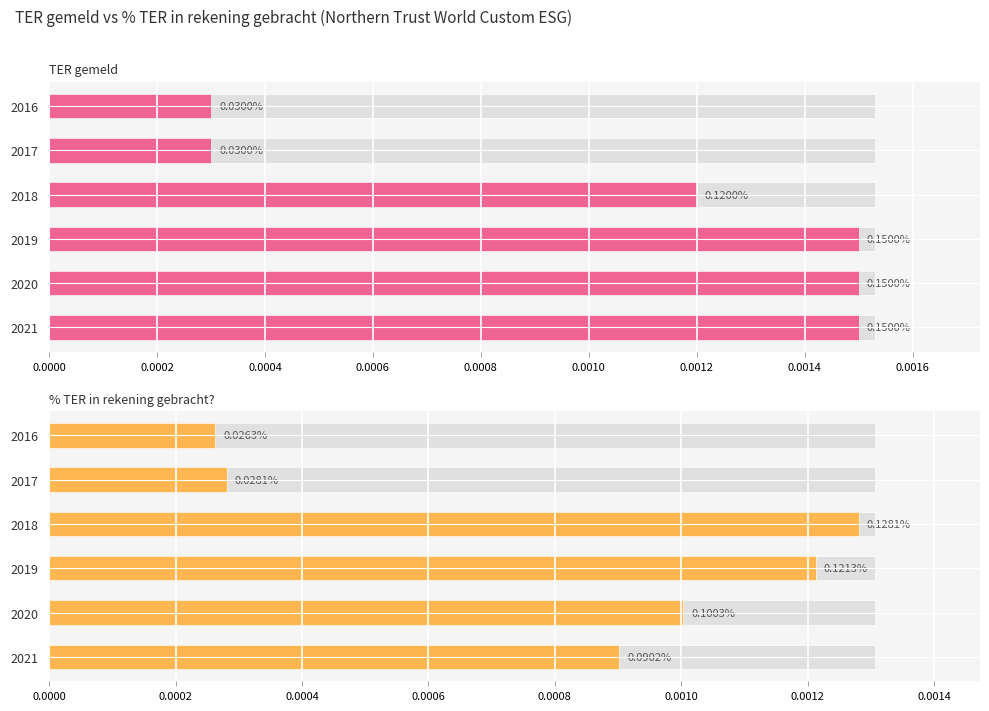

What are all the series names shown in the legend?

TER gemeld, % TER in rekening gebracht?